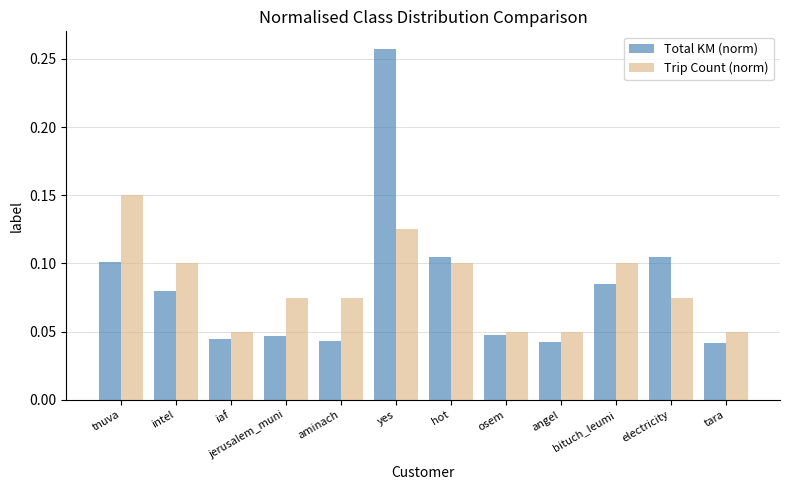

At how many categories does at least one series exceed 0?

12